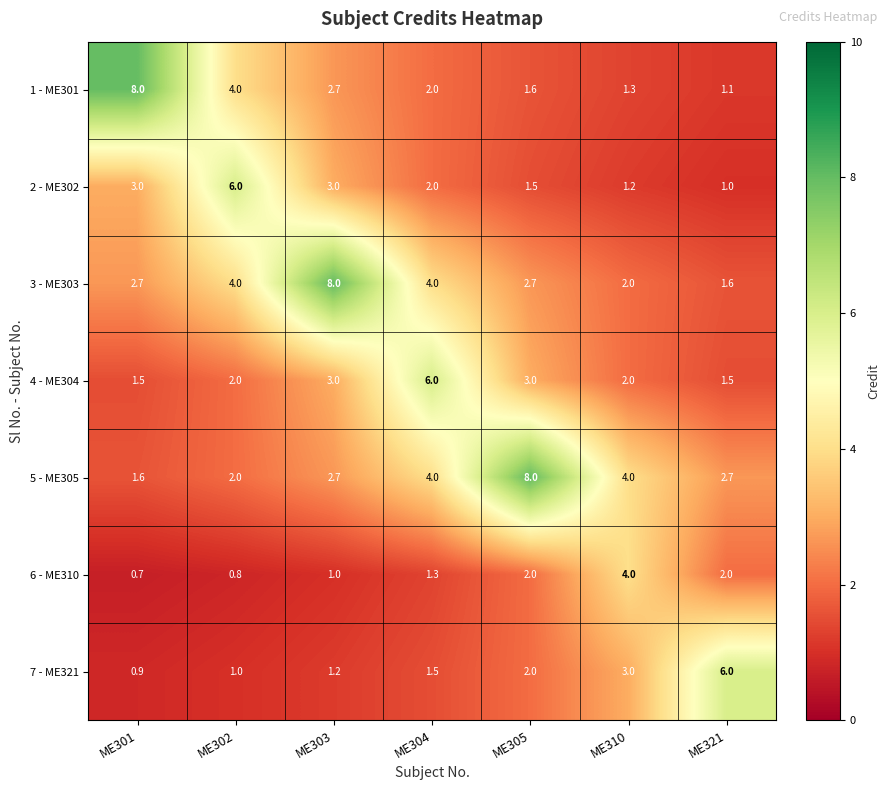

Which series has the largest range (max minus min)?

1 - ME301